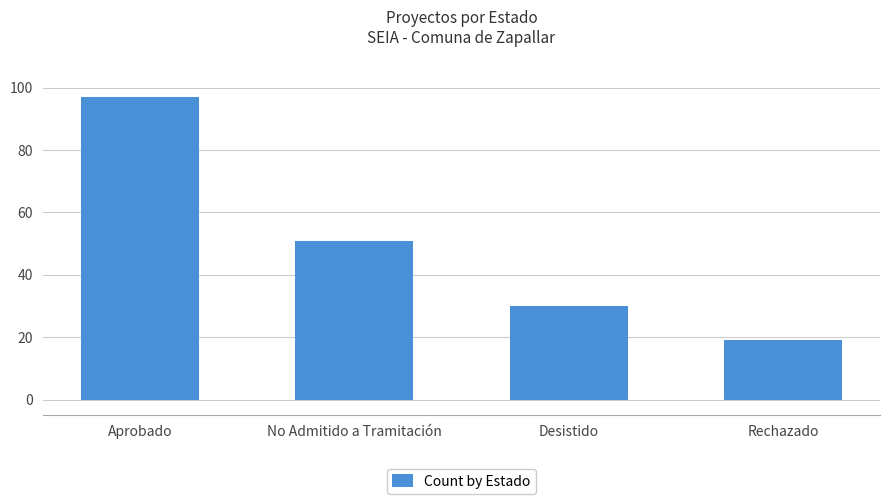

What is the value of the 4th bar from the left?

19